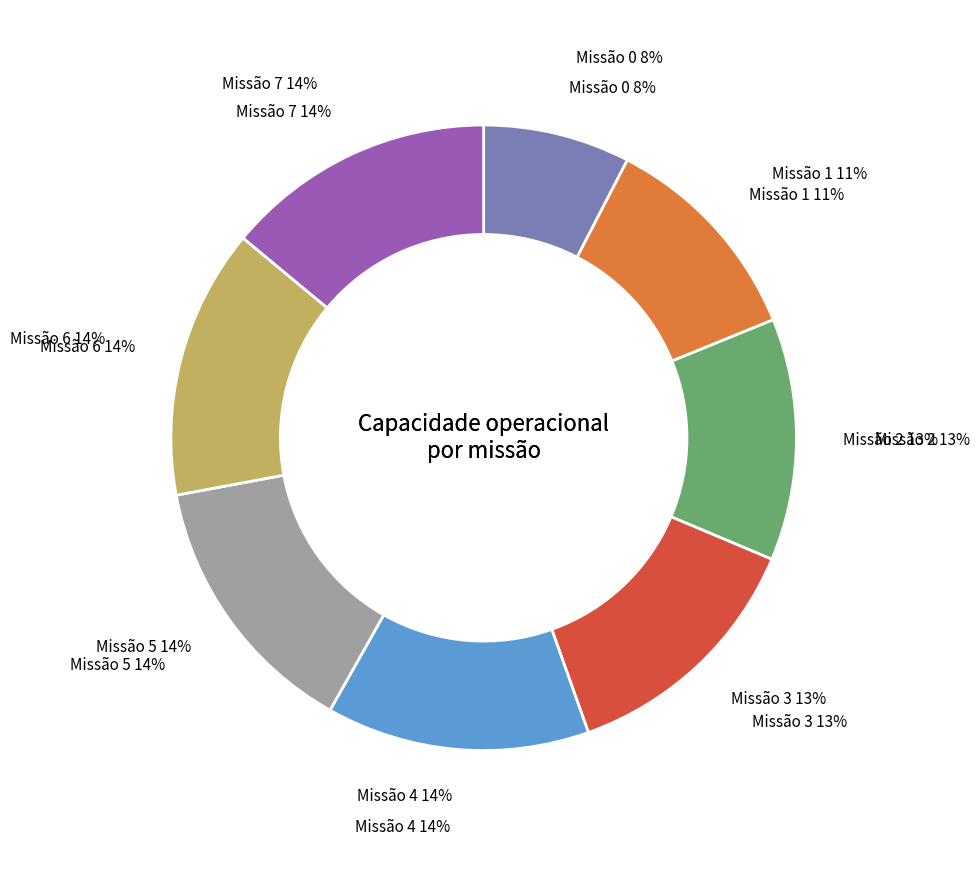

To the nearest percent, what percentage of the pie is 0?

8%